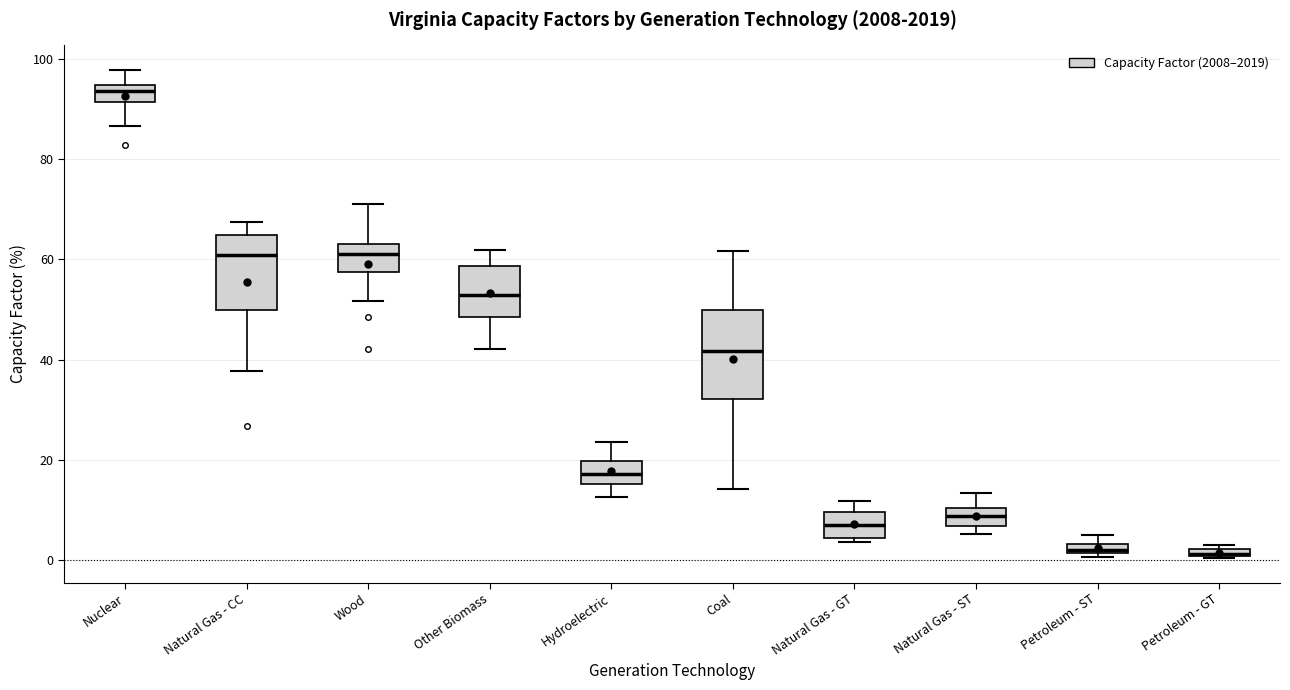

Where does the upper whisker of the box for Hydroelectric end on the y-axis? The values are not printed on the chart, so give them approximately, as read against the axis.

24